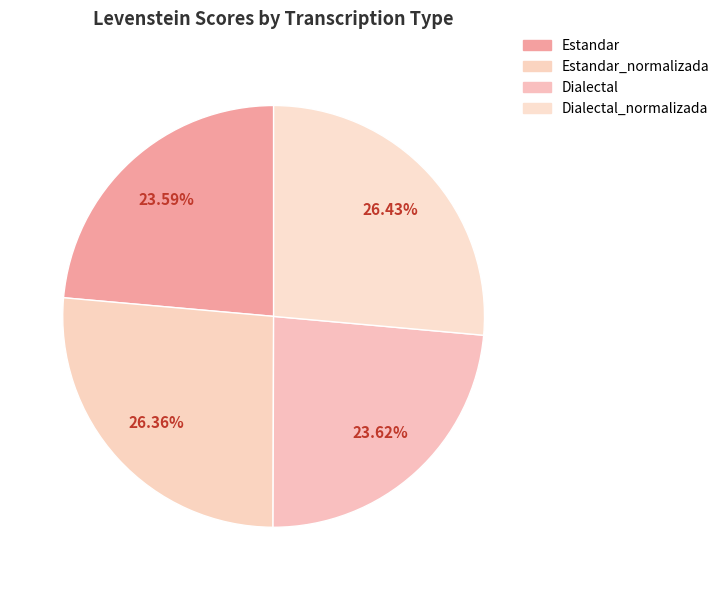

To the nearest percent, what is the average slice percentage?

25%